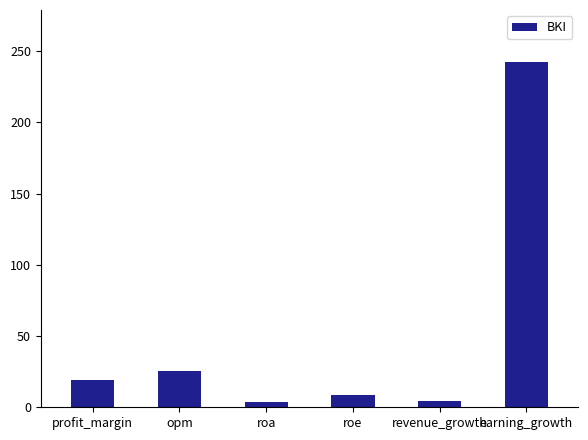

What is the value of the 1st bar from the left?

19.2